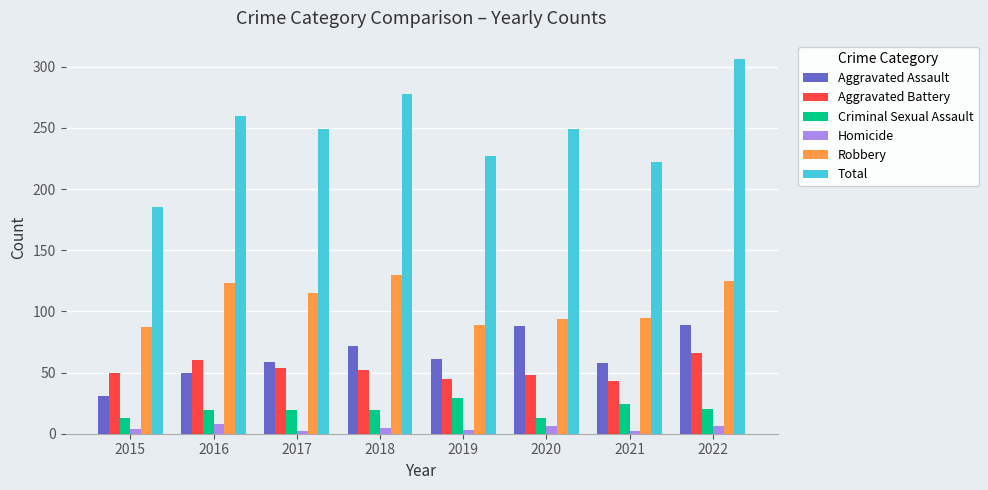

At how many categories does at least one series exceed 76?

8